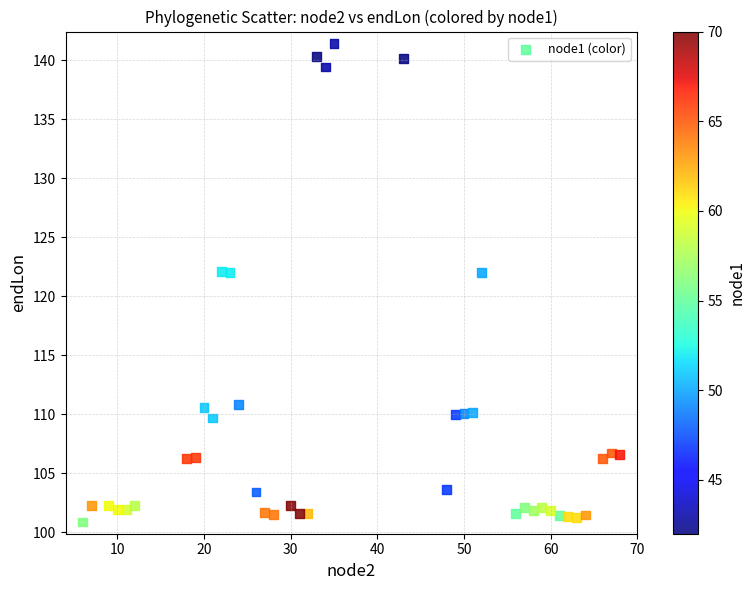

What is the range of X values (max minus min)?

62.0